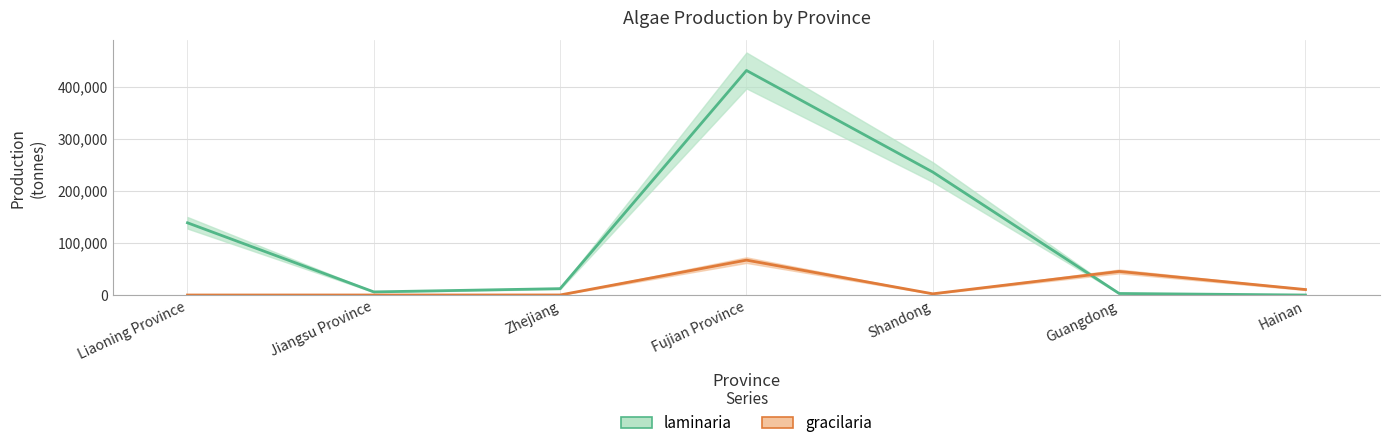

Is this an area chart (filled region under the line)?

No